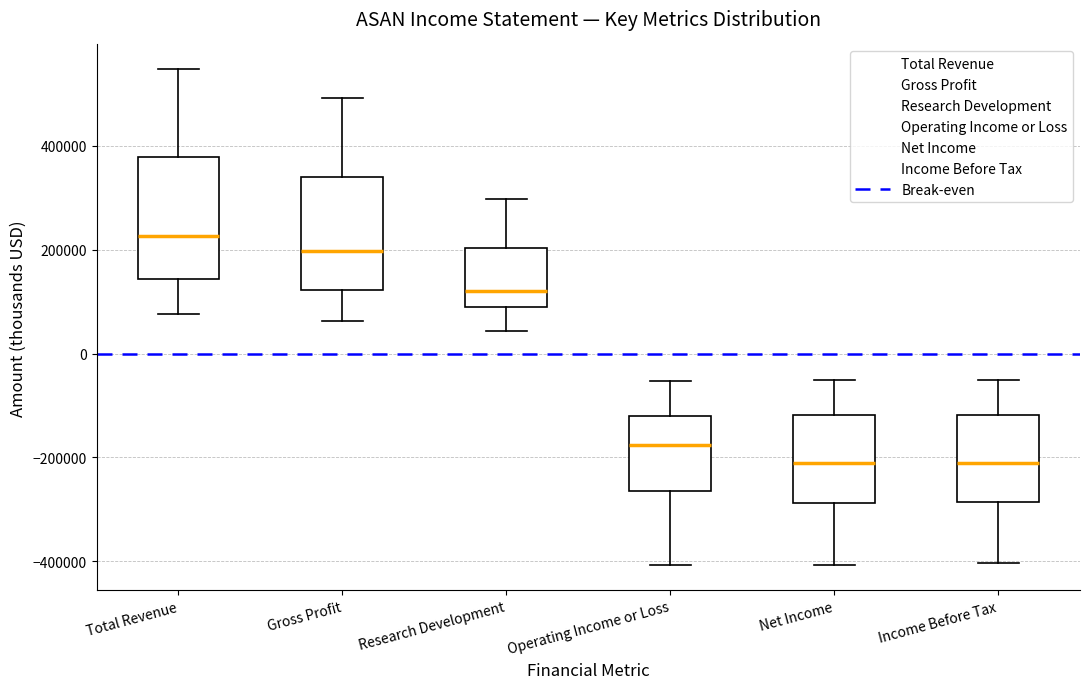

Reading left to right, read every box against the y-axis: the position of its median line, the range the box covers, and the ends of its whiskers. The values are not printed on the chart, so give them approximately, as read against the axis.

Total Revenue: median 220000, box 140000 to 380000, whiskers 80000 to 540000
Gross Profit: median 200000, box 120000 to 340000, whiskers 60000 to 500000
Research Development: median 120000, box 80000 to 200000, whiskers 40000 to 300000
Operating Income or Loss: median -180000, box -260000 to -120000, whiskers -400000 to -60000
Net Income: median -220000, box -280000 to -120000, whiskers -400000 to -60000
Income Before Tax: median -220000, box -280000 to -120000, whiskers -400000 to -60000